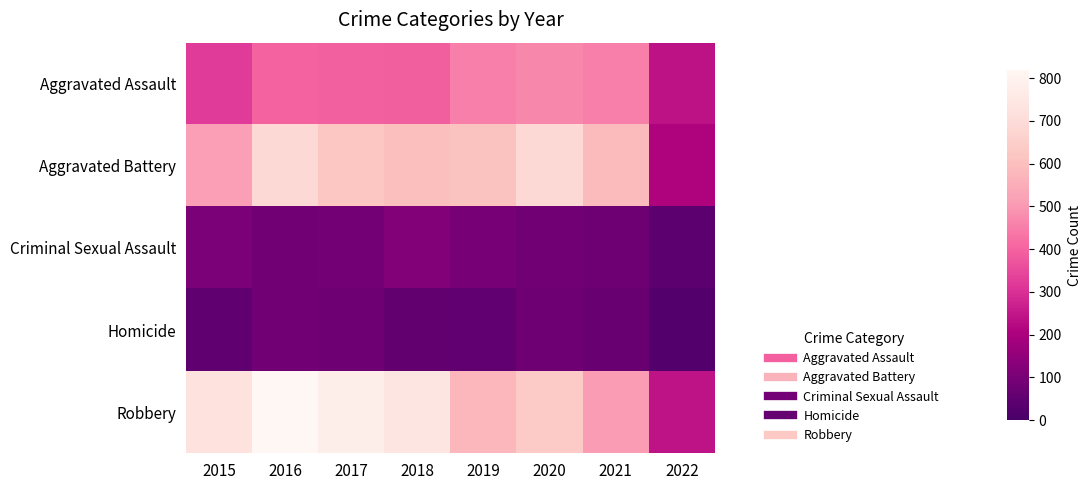

Reading right to left, extract all data points from this chart.

Aggravated Assault: 2022=238	2021=452	2020=468	2019=452	2018=392	2017=396	2016=402	2015=323
Aggravated Battery: 2022=211	2021=587	2020=691	2019=608	2018=600	2017=623	2016=691	2015=515
Criminal Sexual Assault: 2022=43	2021=83	2020=88	2019=102	2018=122	2017=90	2016=87	2015=105
Homicide: 2022=24	2021=69	2020=81	2019=53	2018=56	2017=82	2016=87	2015=50
Robbery: 2022=243	2021=506	2020=639	2019=577	2018=741	2017=780	2016=819	2015=726